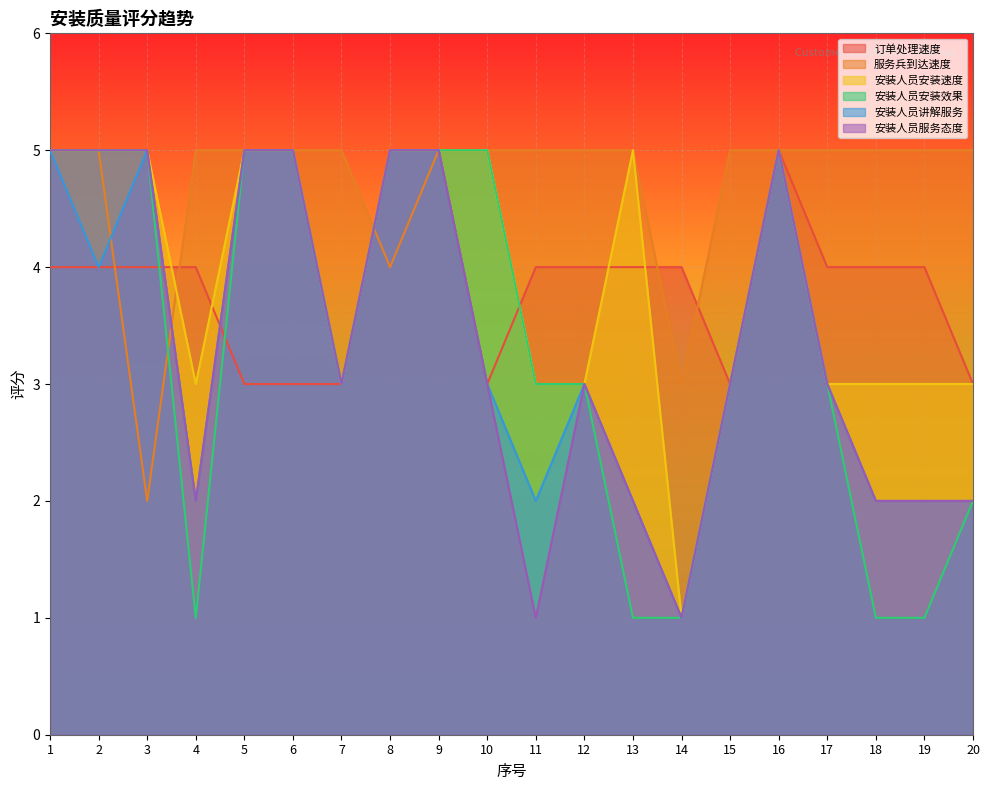

Which series has the largest range (max minus min)?

安装人员安装速度